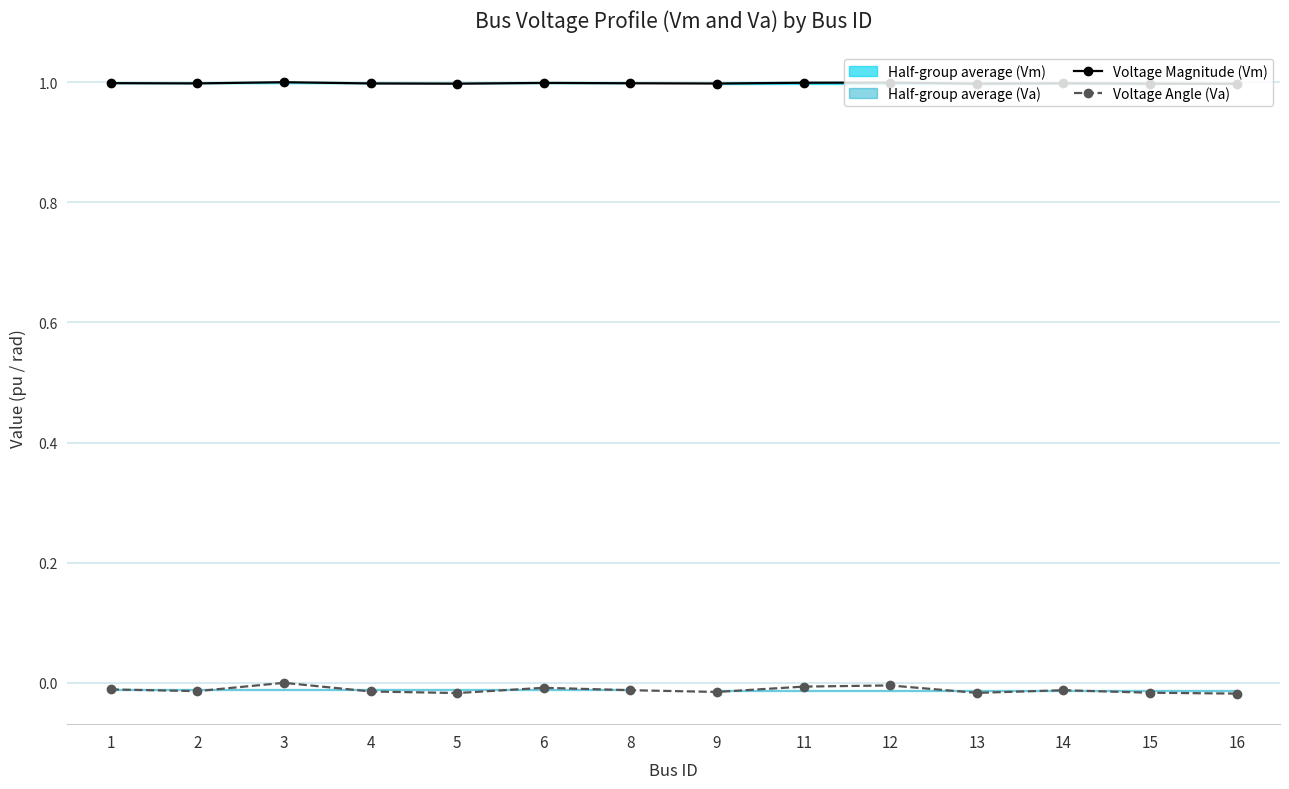

Read the Voltage Magnitude (Vm) value at 3.

1.0